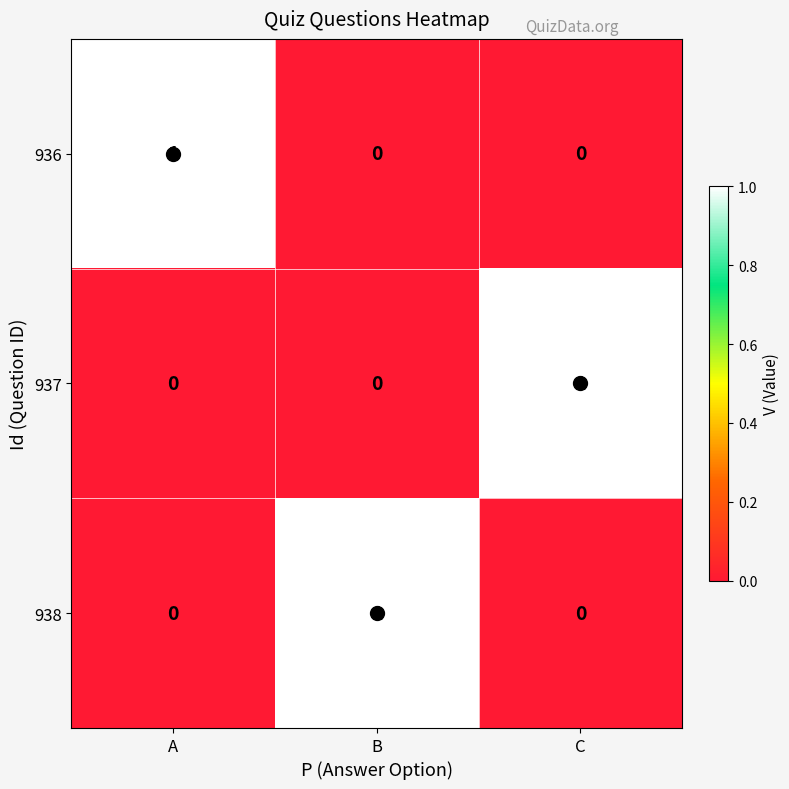

How many 938 values are between 0 and 1?

3